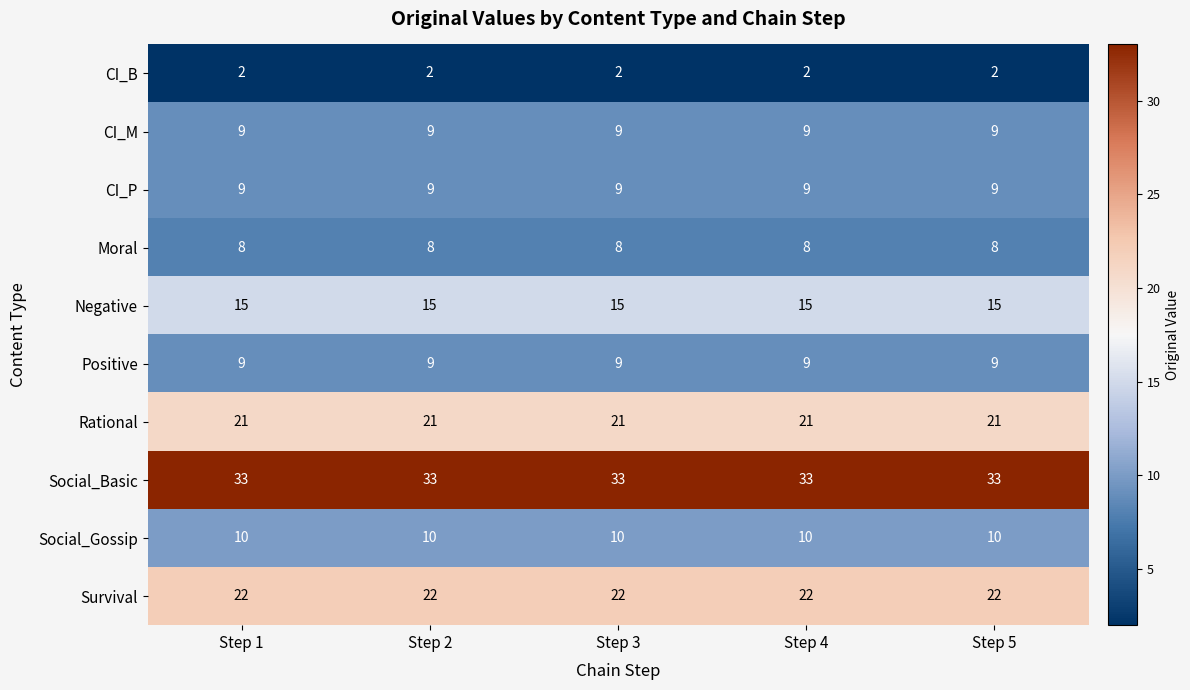

What is the sum of the Positive values at Step 3 and Step 2?

18